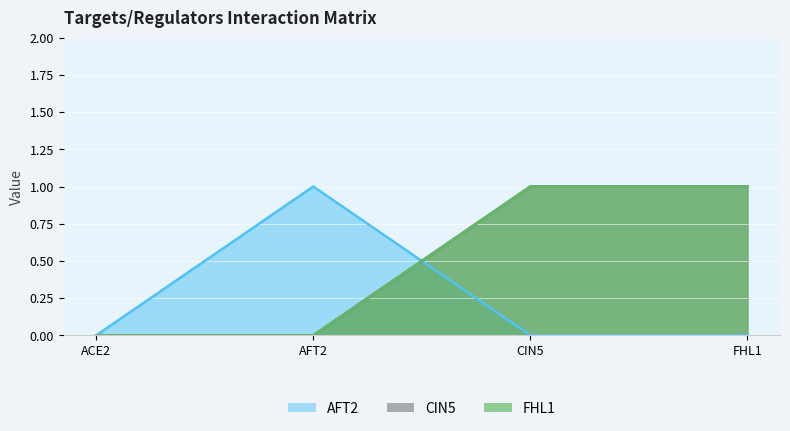

Rank the series at FHL1 from lowest to highest value.

AFT2, CIN5, FHL1